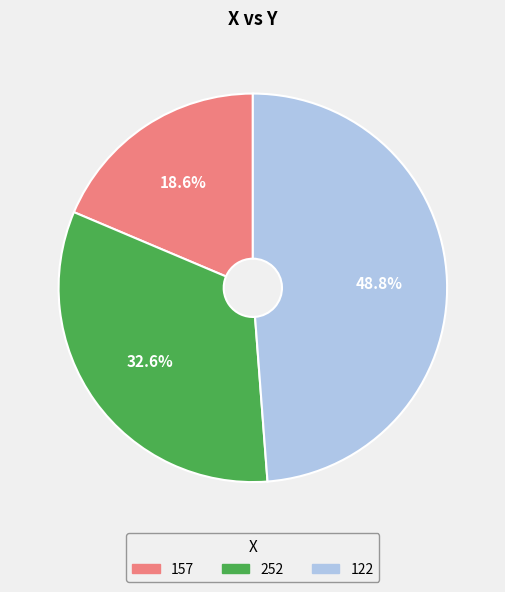

The 122 slice represents 40% of the pie. True or false?

False